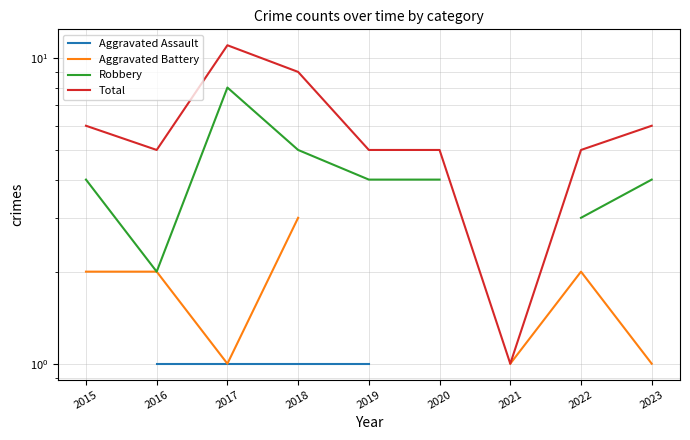

True or false: Total and Aggravated Battery cross at least once.

False